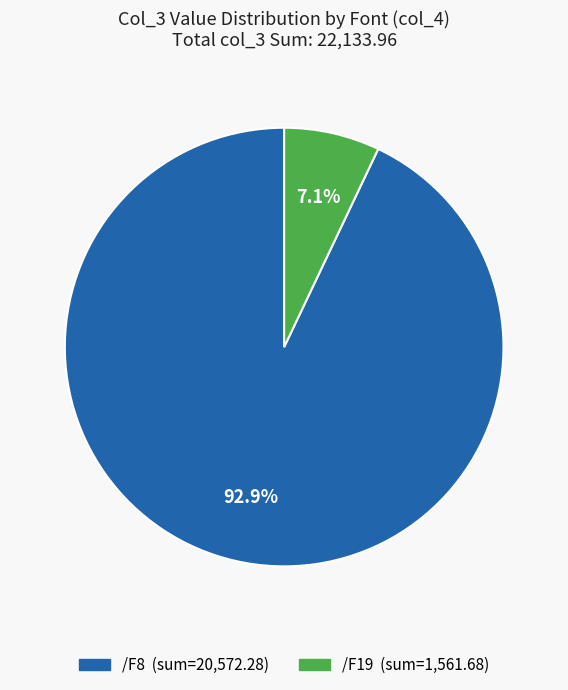

True or false: /F19 accounts for 38% of the total.

False